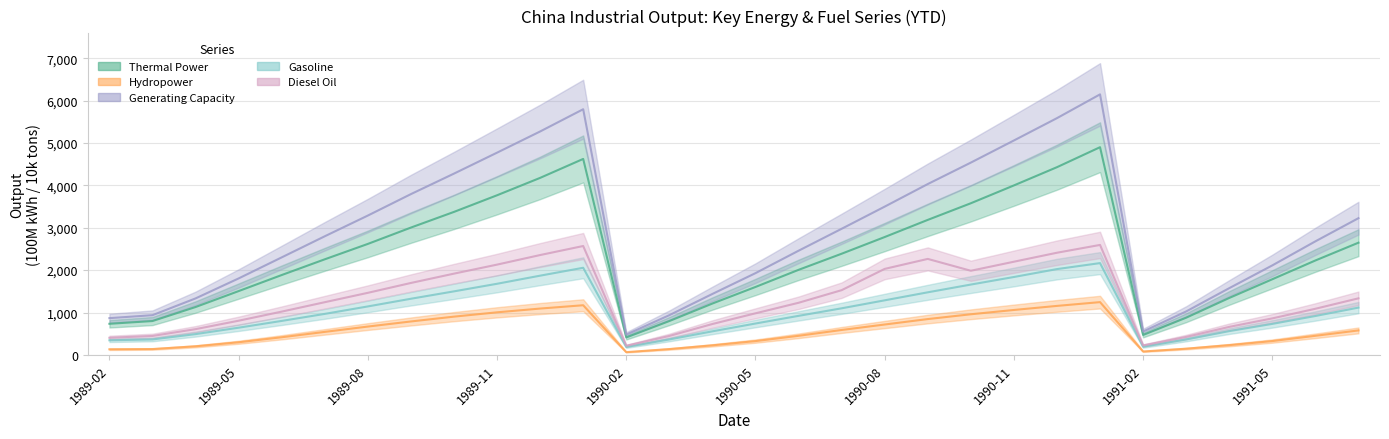

Which category has the highest value in the Output: Hydropower: YTD series?

1991-01